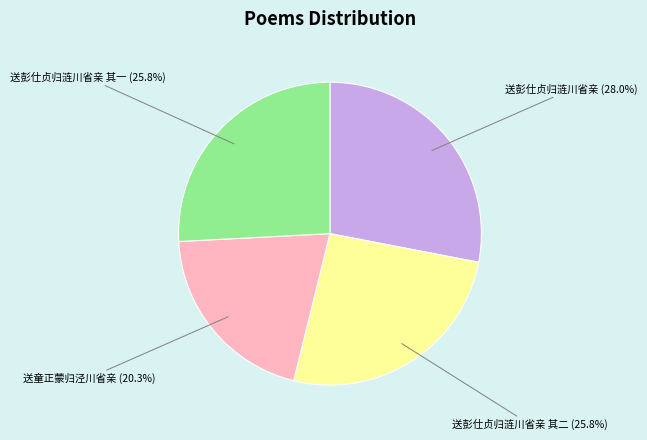

Does any single category account for the majority?

No